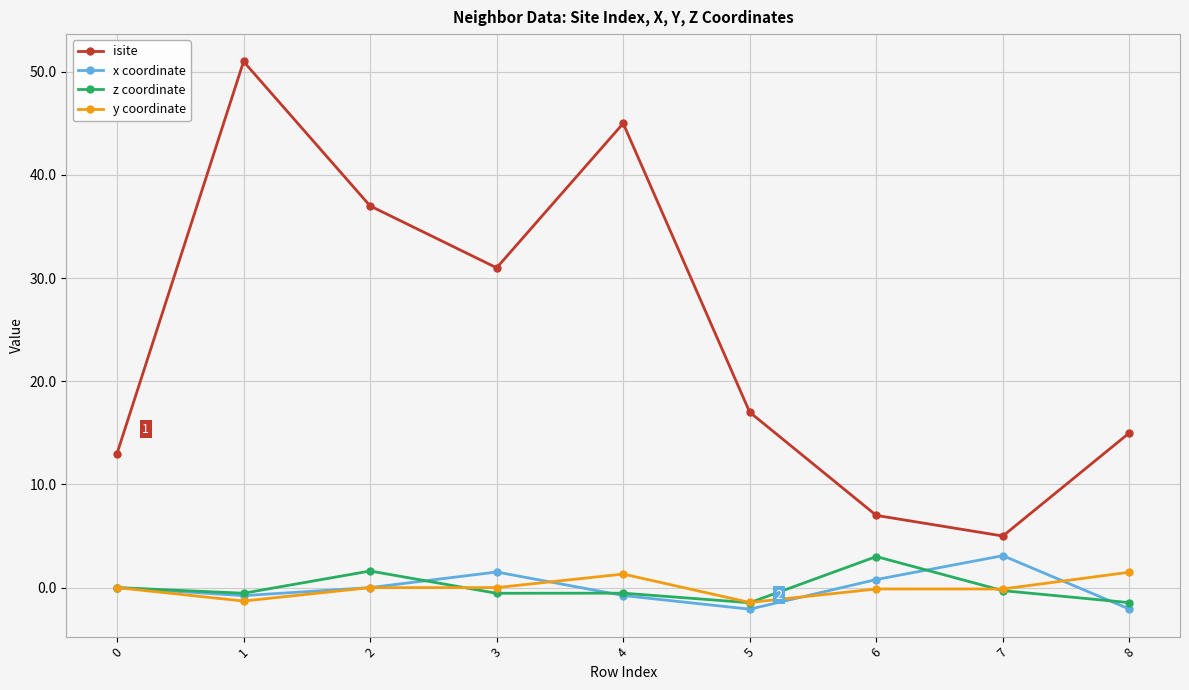

The value of isite at 5 is 7.8. True or false?

False